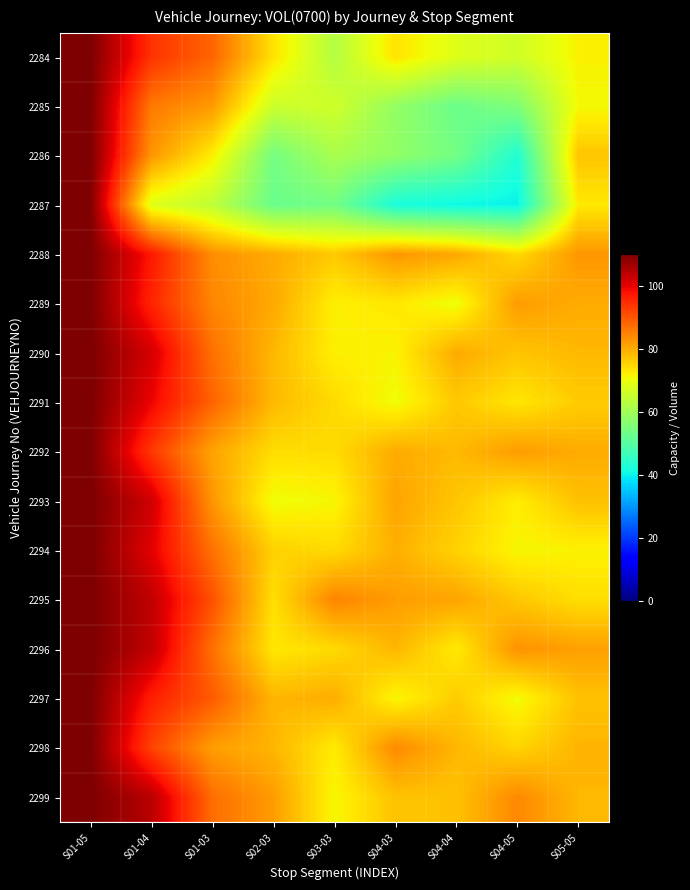

Between S03-03 and S02-03, which is larger?

S02-03